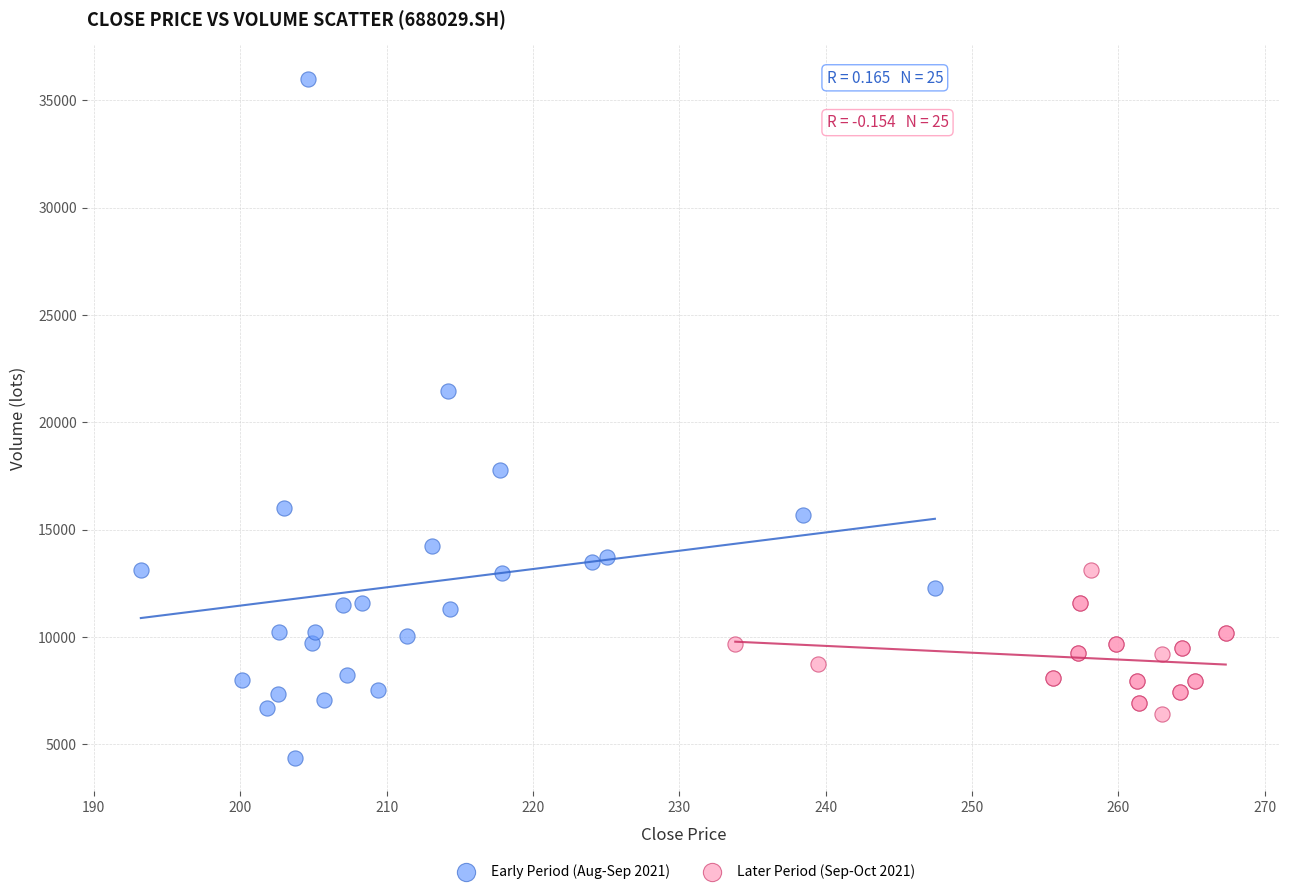

Which series reaches the maximum Y coordinate?

Early Period (Aug-Sep 2021)